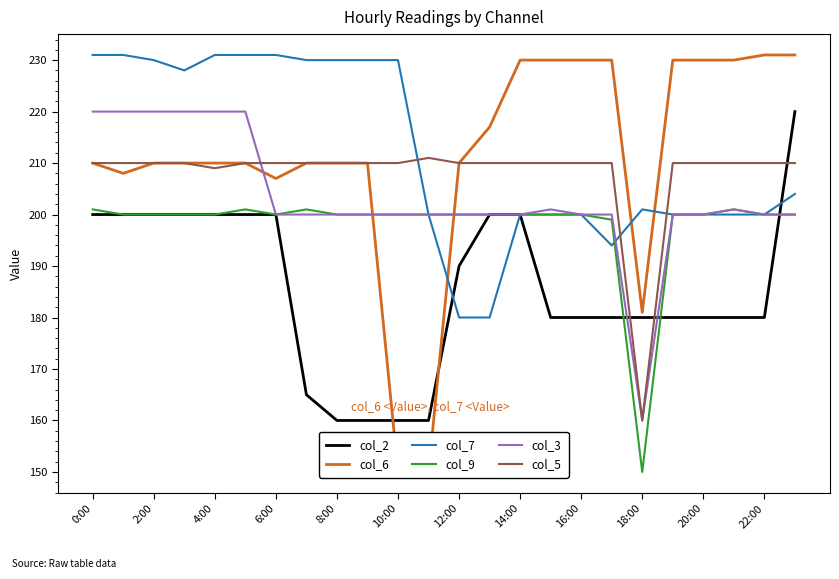

After their last crossing, which series has the higher values: col_9 or col_6?

col_6